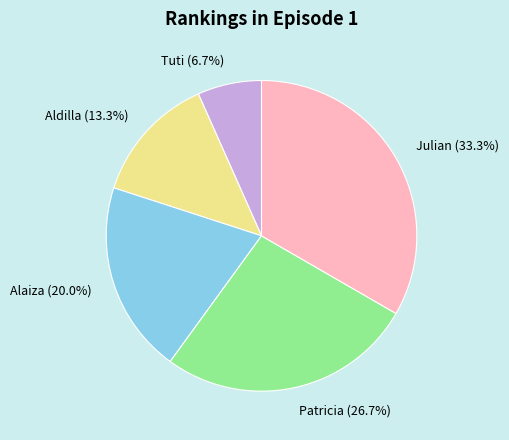

Combined, do Tuti and Julian account for over 50%?

No